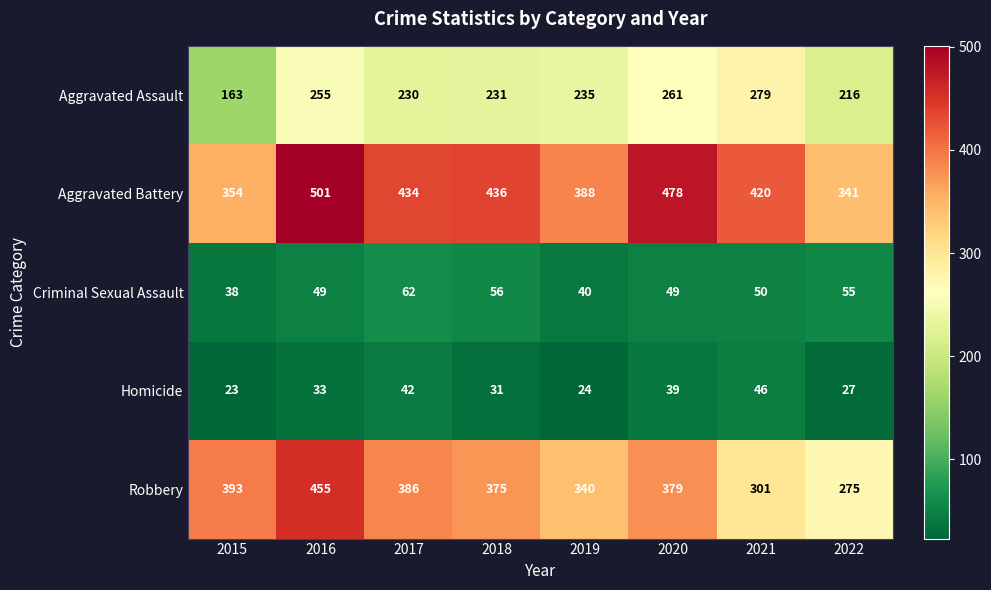

At how many categories does at least one series exceed 137?

8